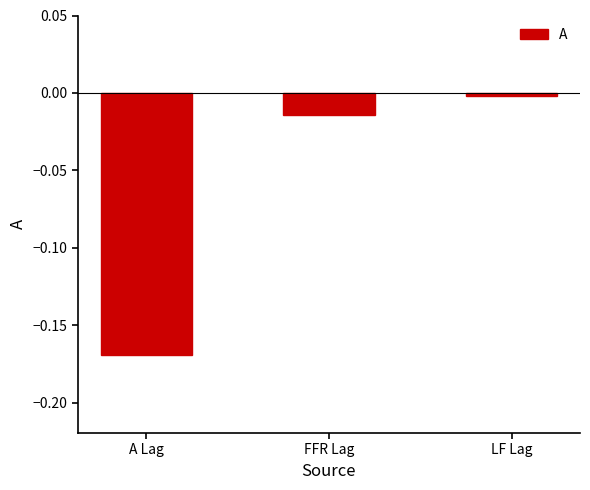

Are the bars horizontal?

No